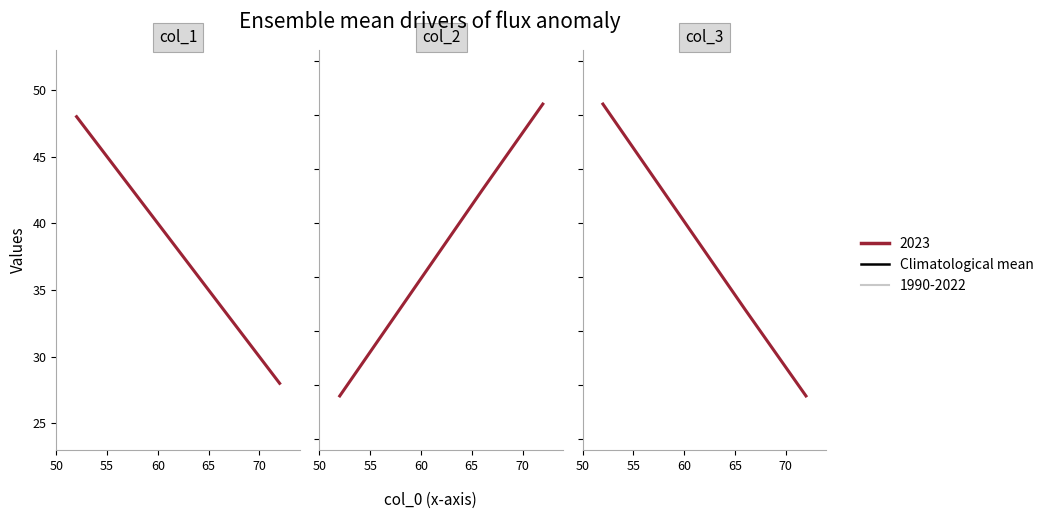

Which series changed the most between col_2 and col_3?

col_2